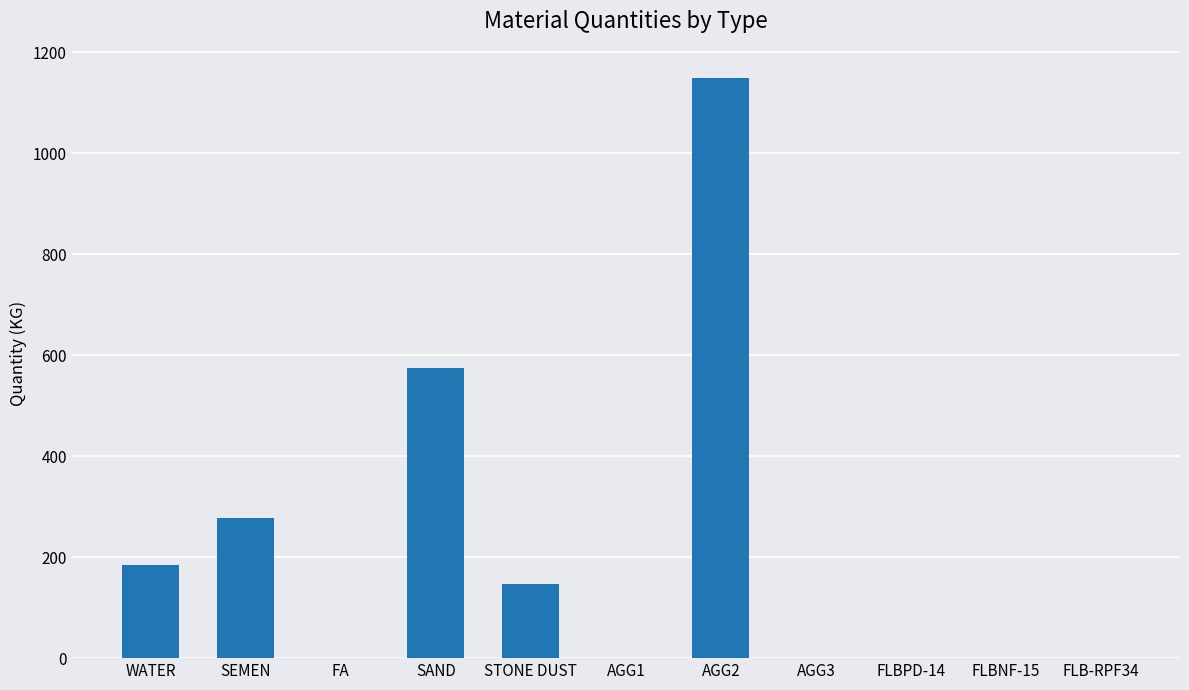

Which has a higher value, STONE DUST or SAND?

SAND